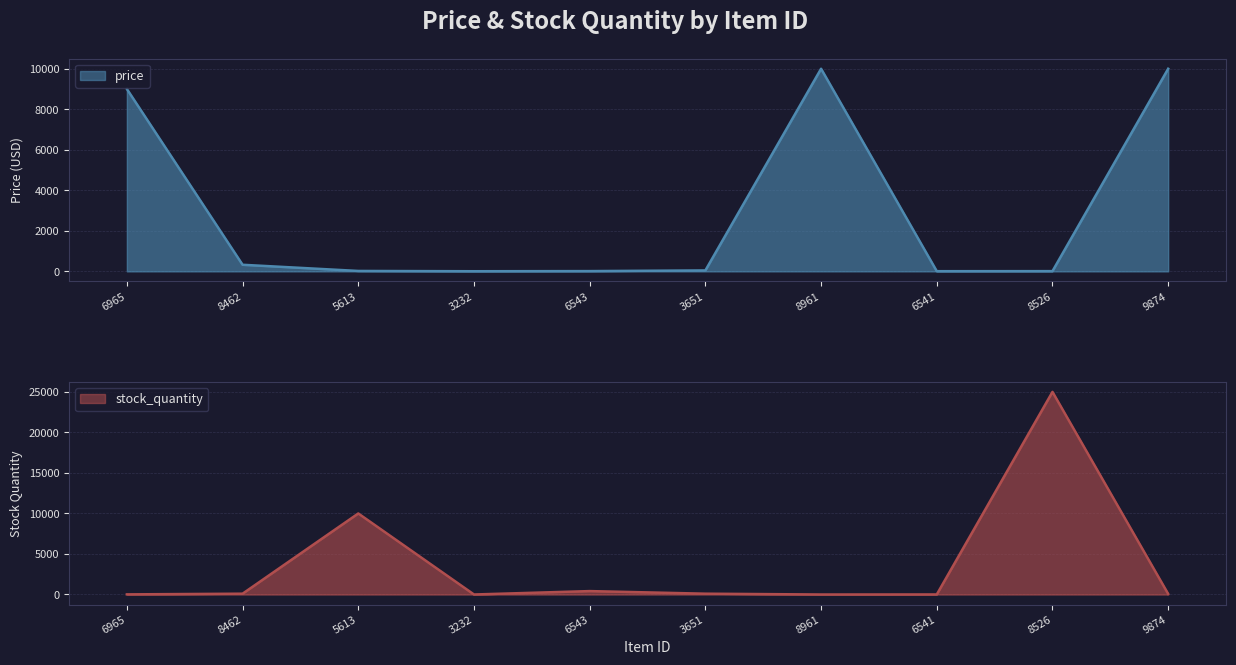

How many values in the stock_quantity series exceed 100?

3